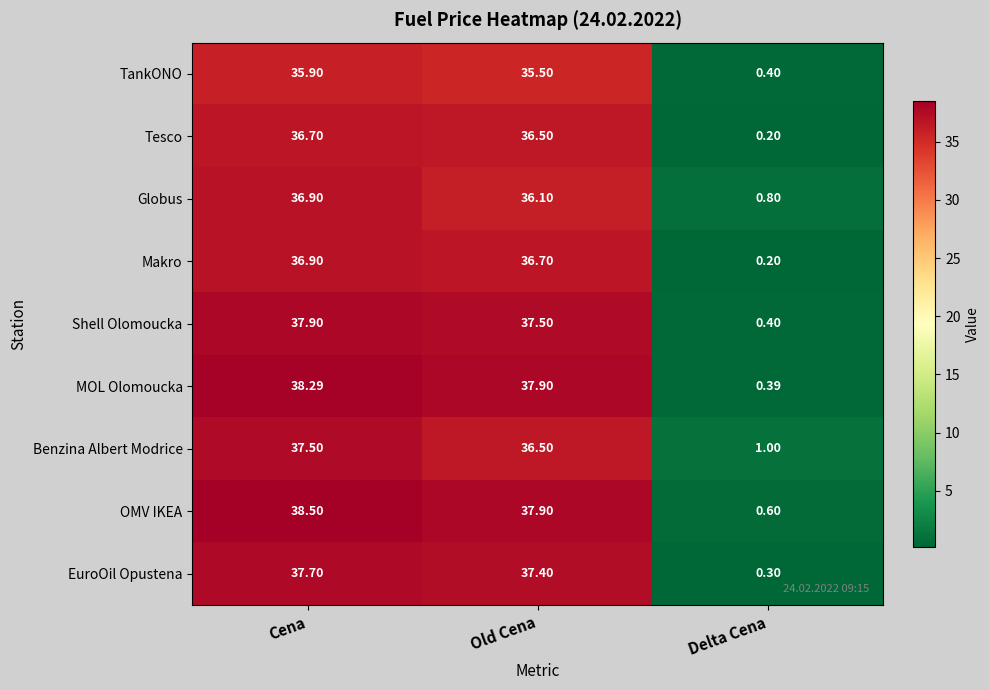

At which label is Makro closest to 18?

Delta Cena